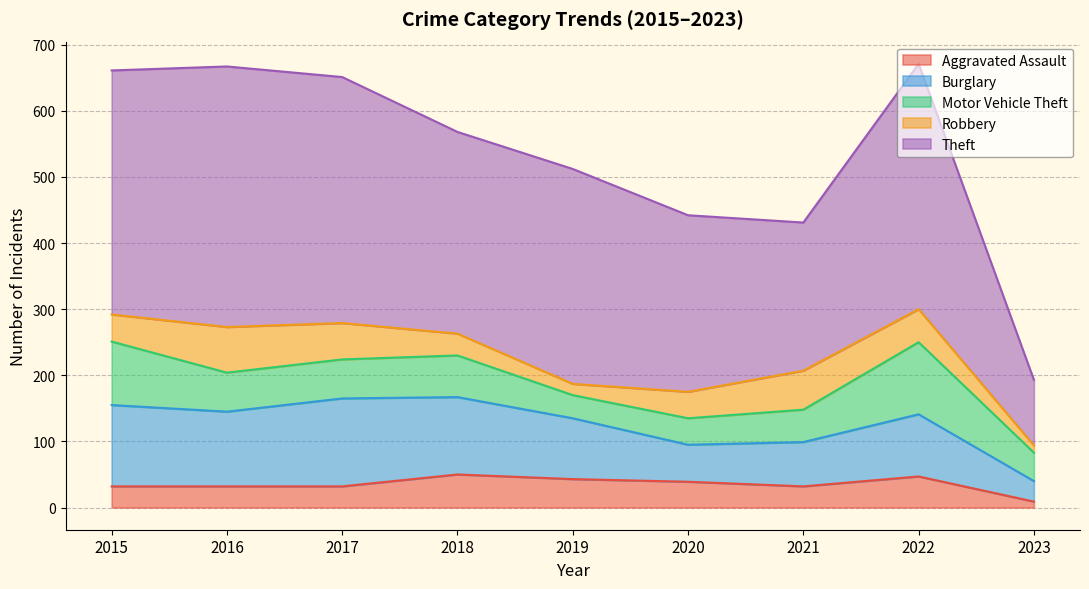

What is the approximate value of Theft at 2019?

325